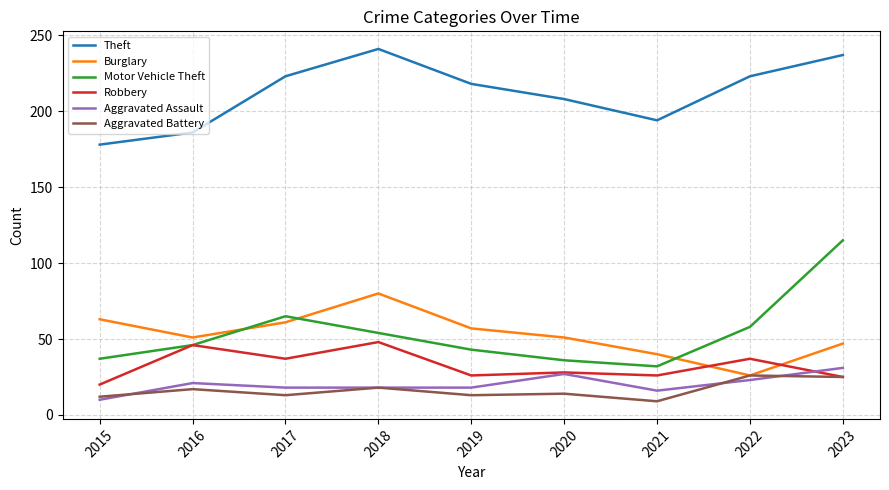

True or false: Theft has a value of 285 at 2019.

False